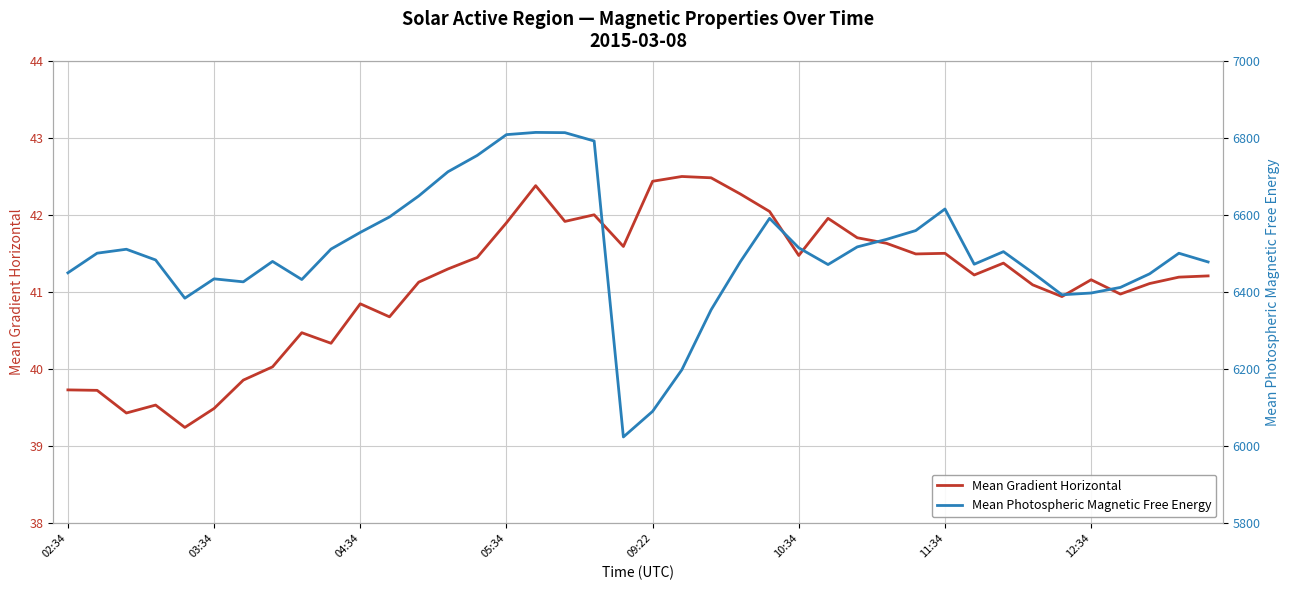

Which series has the largest total across all categories?

Mean Photospheric Magnetic Free Energy